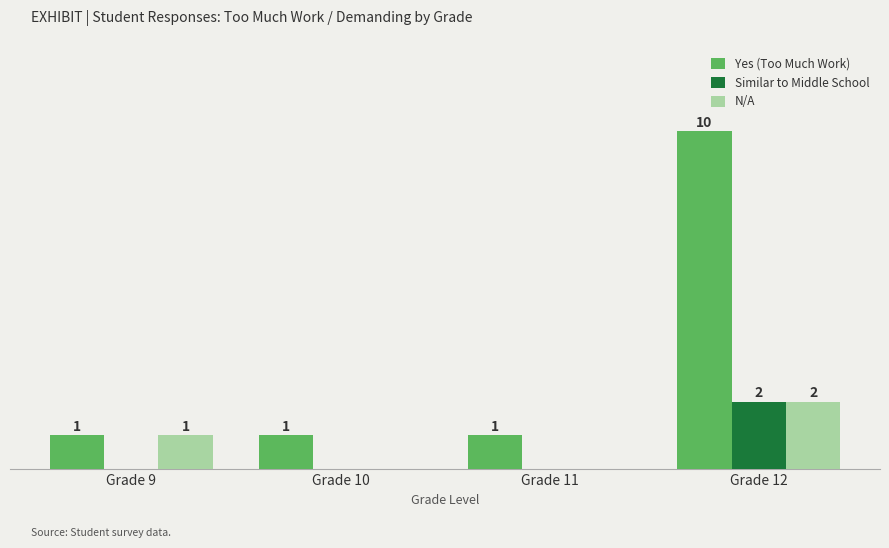

At which label is N/A closest to 1?

Grade 9